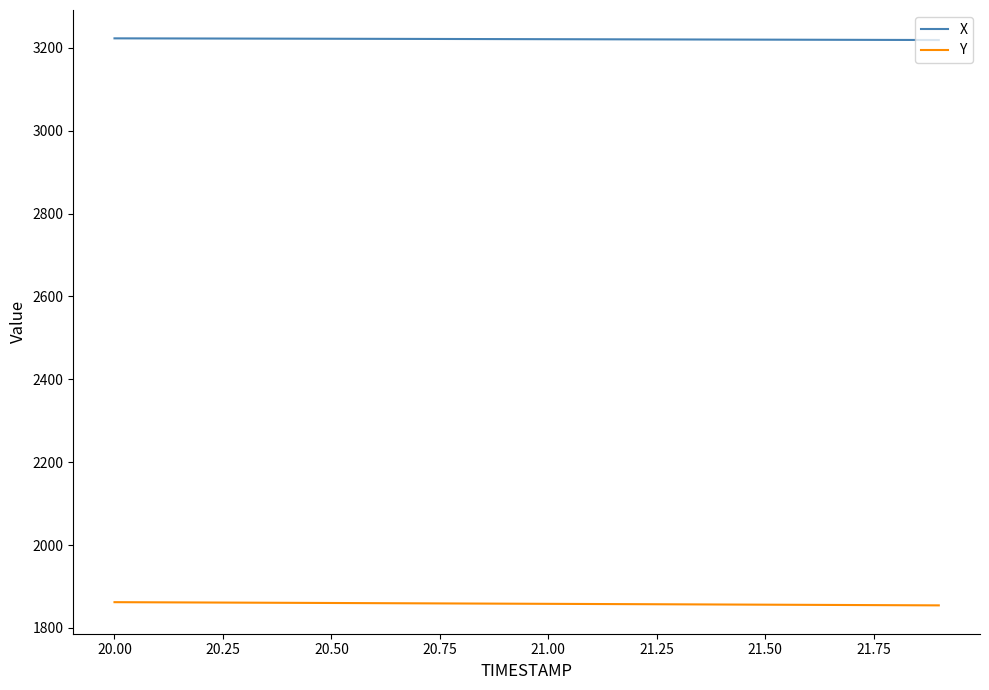

Rank the series by their maximum value, from lowest to highest.

Y, X